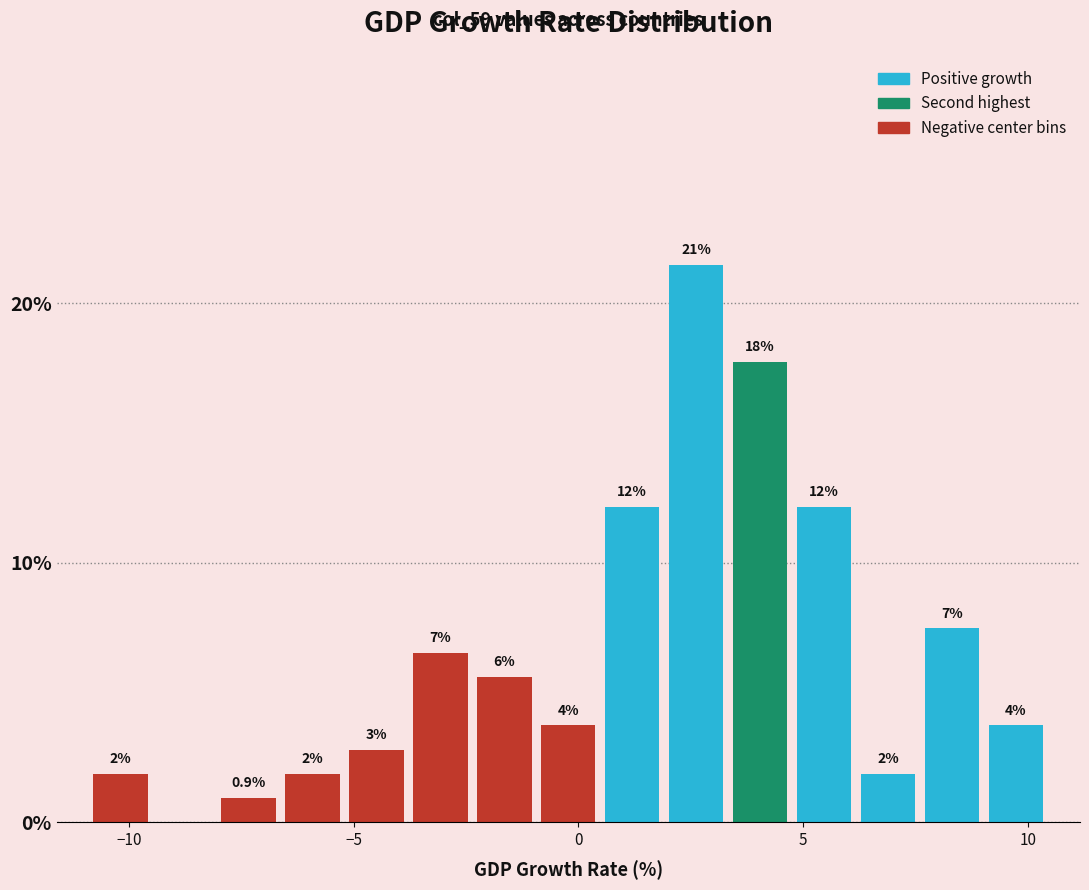

Read against the x-axis, roughly where is the centre of the tallest bar?

2.5